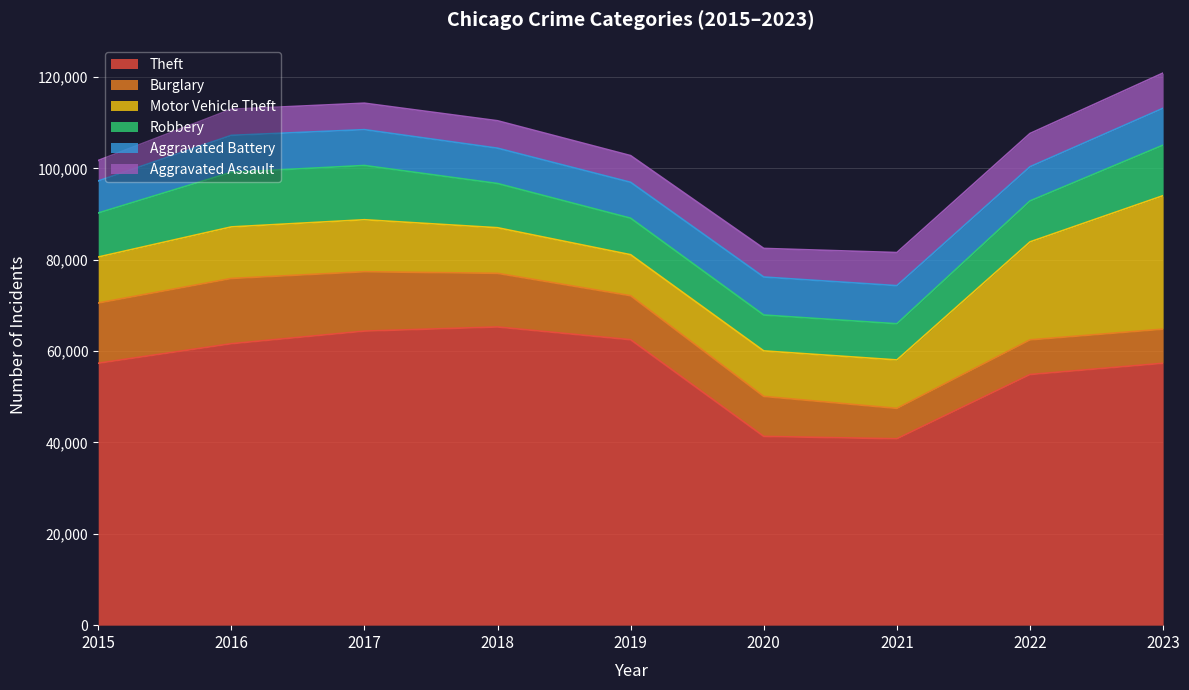

At which label is Motor Vehicle Theft closest to 19103?

2022